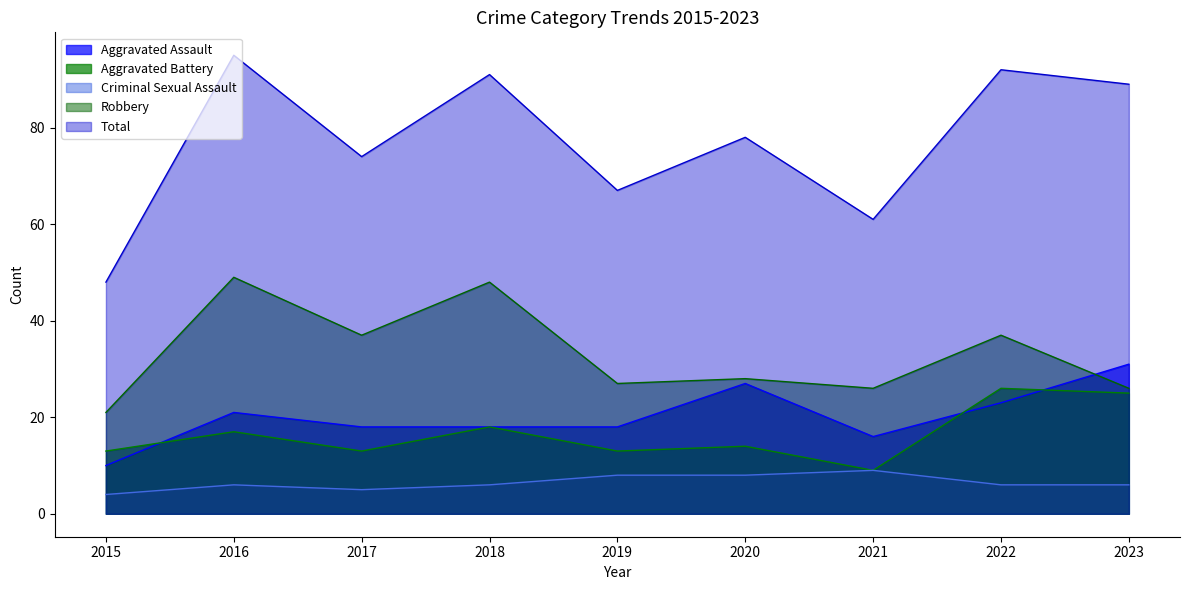

How many values in the Robbery series exceed 28?

4